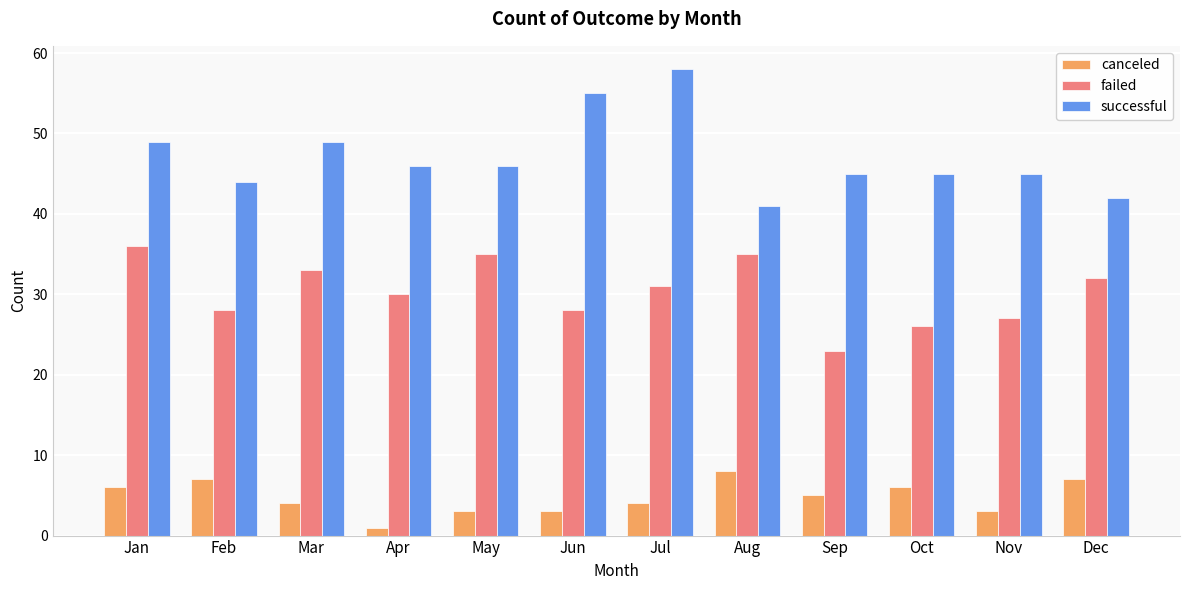

Rank the series by their average value, from lowest to highest.

canceled, failed, successful